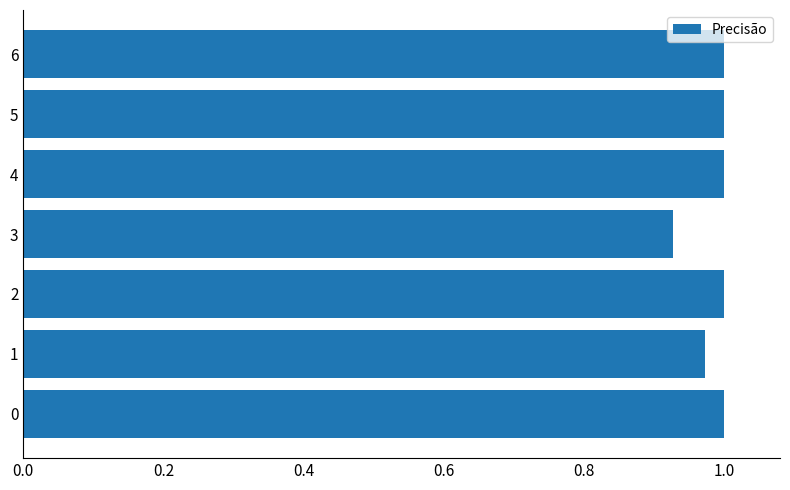

What is the sum of all values?

6.9